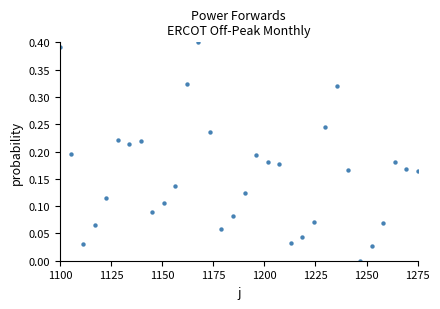

What is the range of X values (max minus min)?

175.0